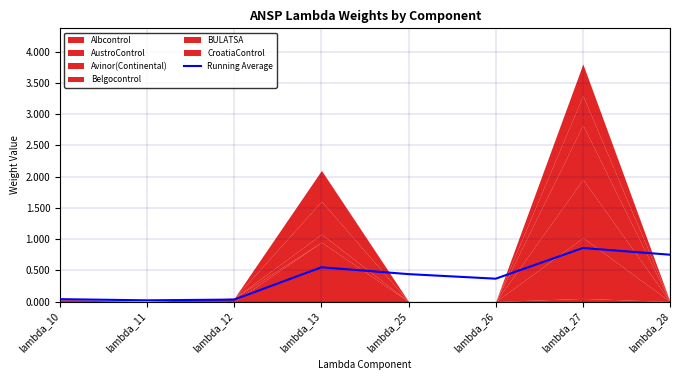

What is the sum of the values at lambda_26 and lambda_25?

0.8